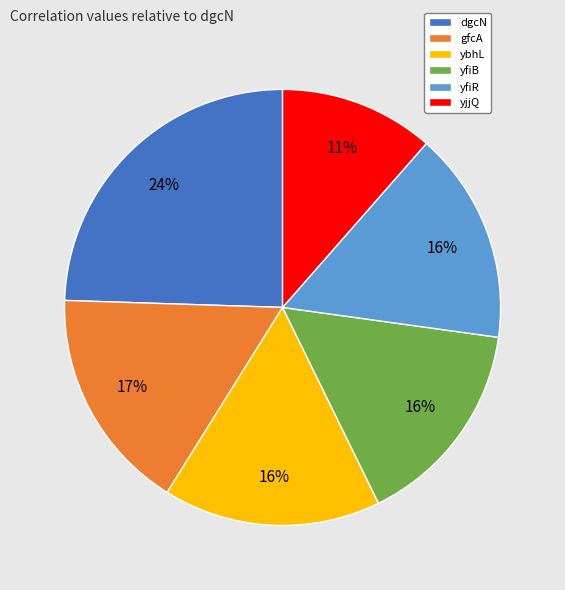

To the nearest percent, what is the average slice percentage?

17%